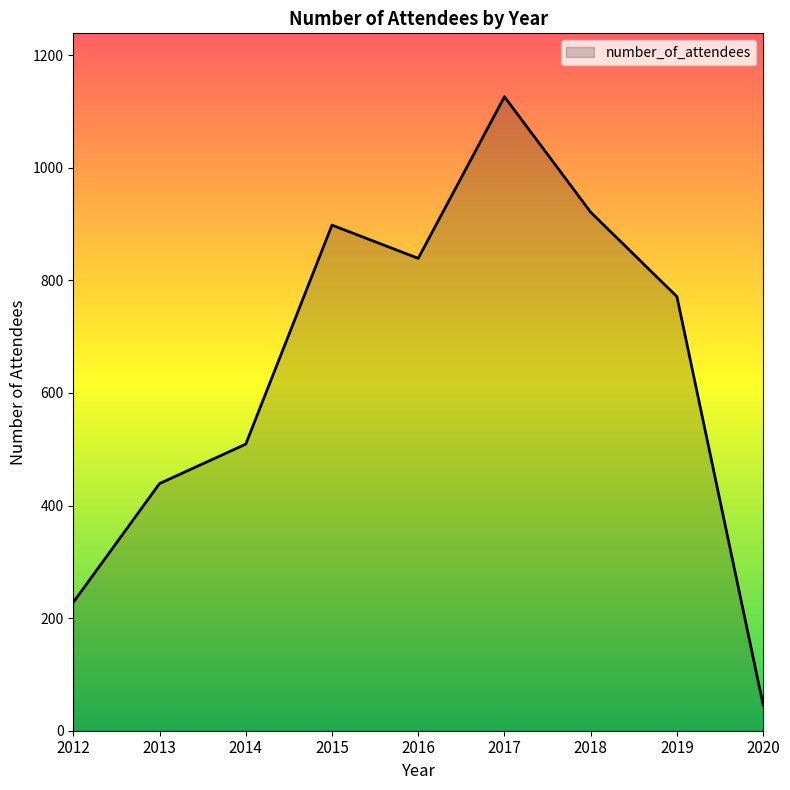

Which has a higher value, 2012 or 2013?

2013